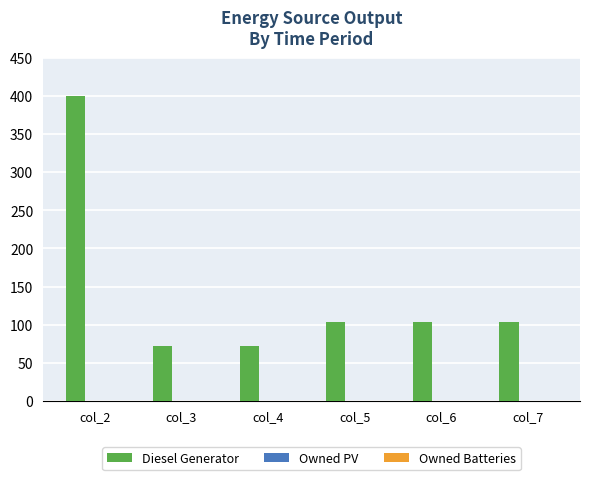

Approximately how many times larger is the value at col_7 compared to col_4?

1.4